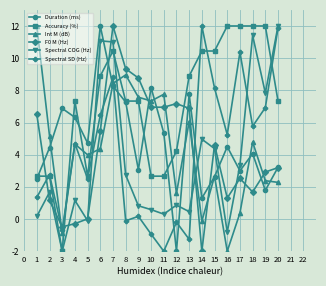

The value of Spectral COG (Hz) at 4 is -0.0. True or false?

False